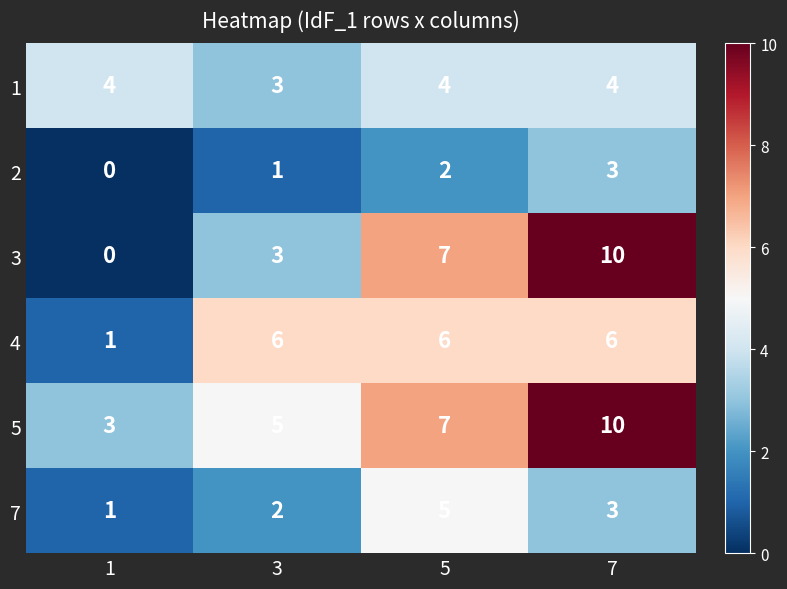

What is the maximum value for 7?

5